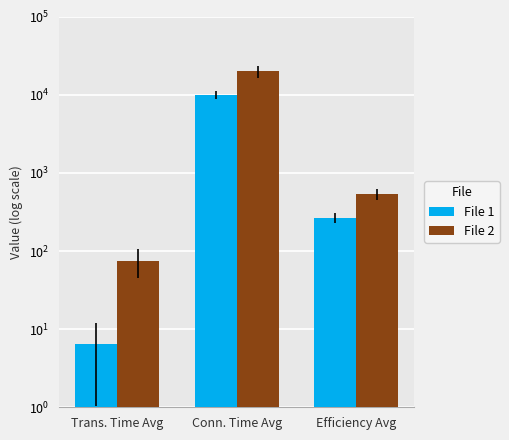

What is the average value of the File 1 series?

3428.9